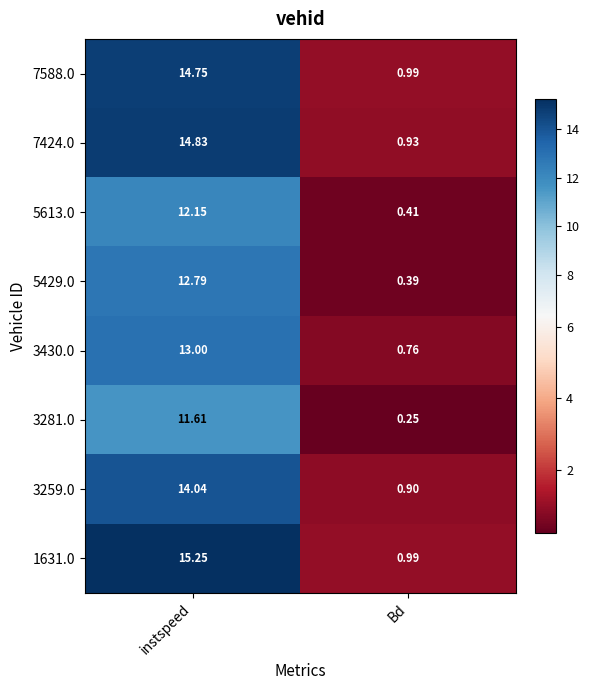

At which label does 1631.0 reach its peak?

instspeed